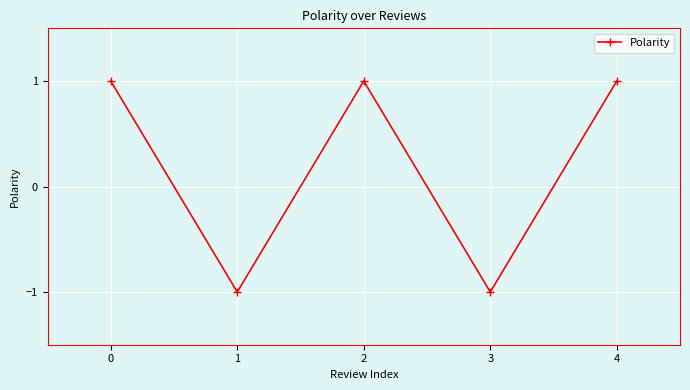

True or false: the data has more than 0 interior local peaks.

True